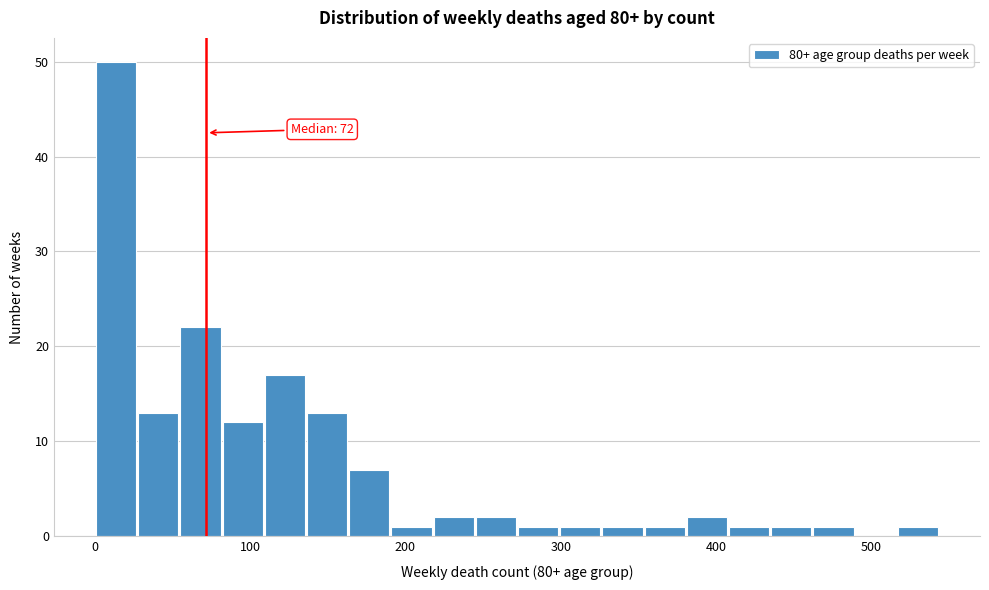

Around what value on the x-axis is the tallest bar? Give the approximate position of its centre, as read against the axis.

10